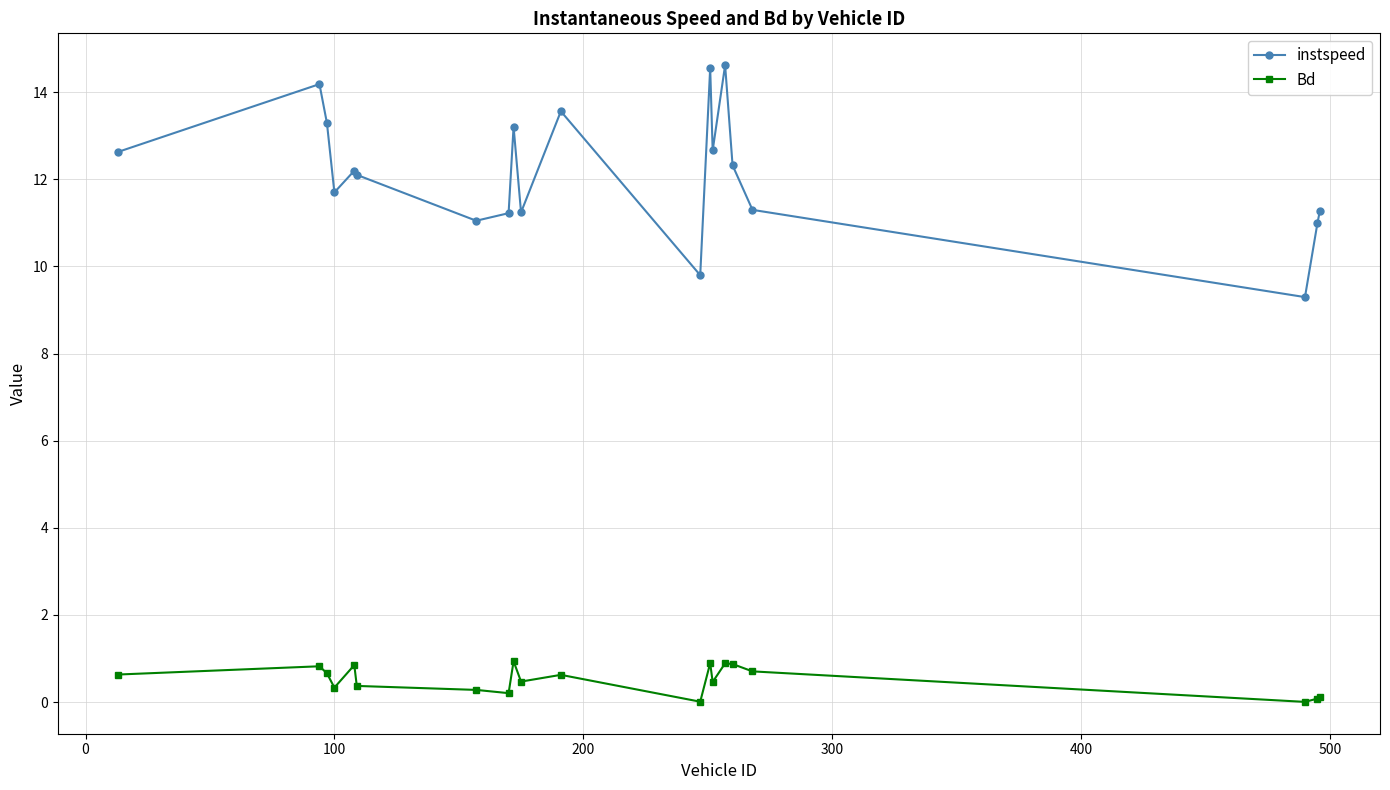

At how many categories does at least one series exceed 10?

18